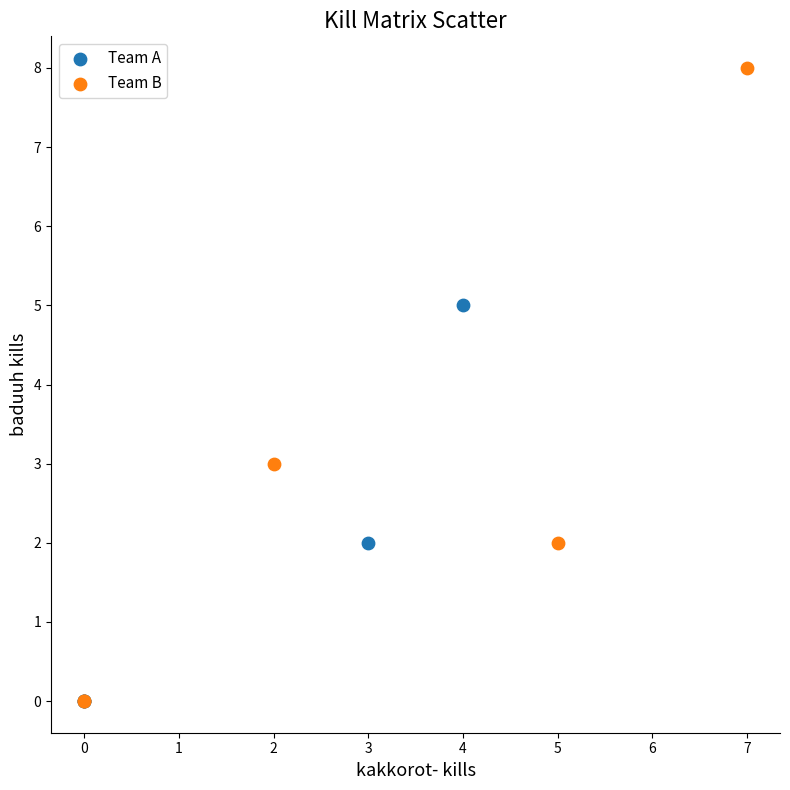

Which series reaches the maximum Y coordinate?

Team B